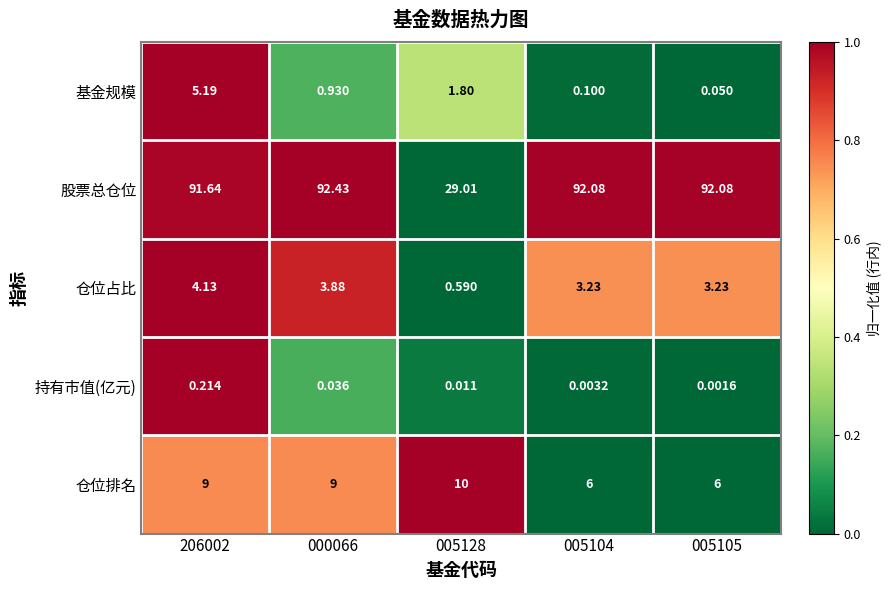

At 000066, list the series in order from largest to smallest.

股票总仓位, 仓位排名, 仓位占比, 基金规模, 持有市值(亿元)